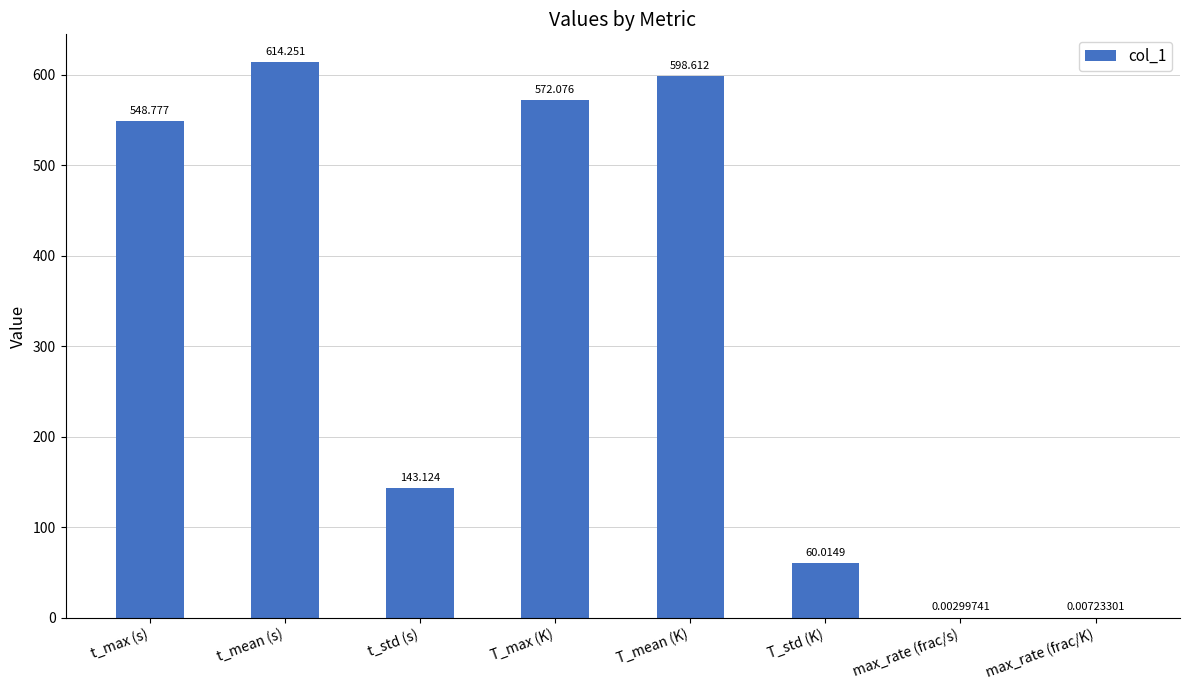

True or false: the data shows 614.3 at t_mean (s).

True